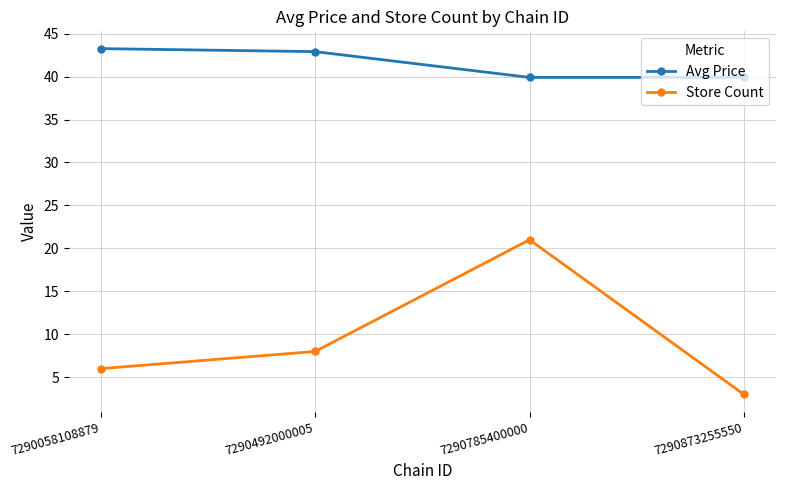

What is the value of the Avg Price point at the 4th from the left?

39.9